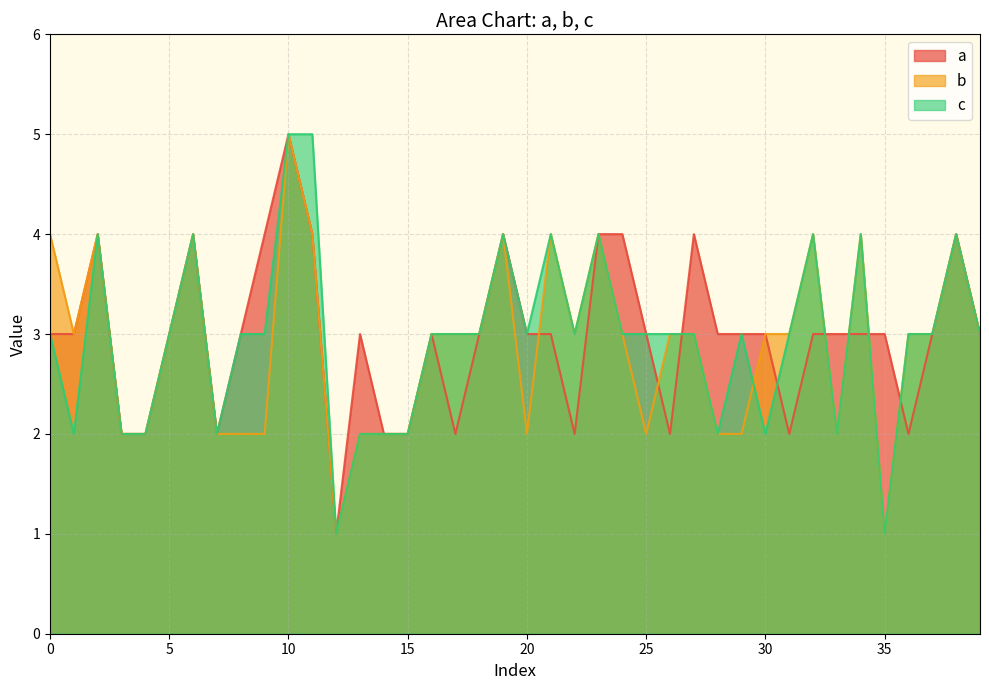

How many distinct data groups are displayed?

3